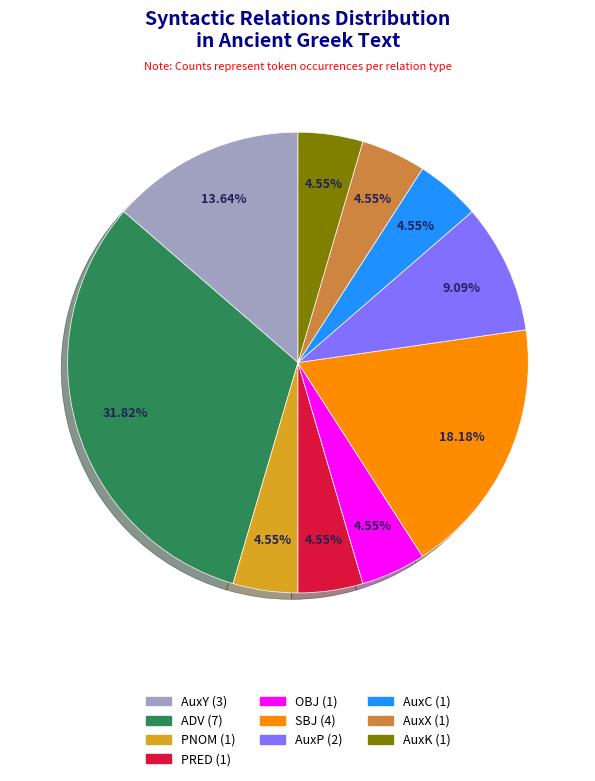

How much of the chart is everything except PNOM?

95.5%